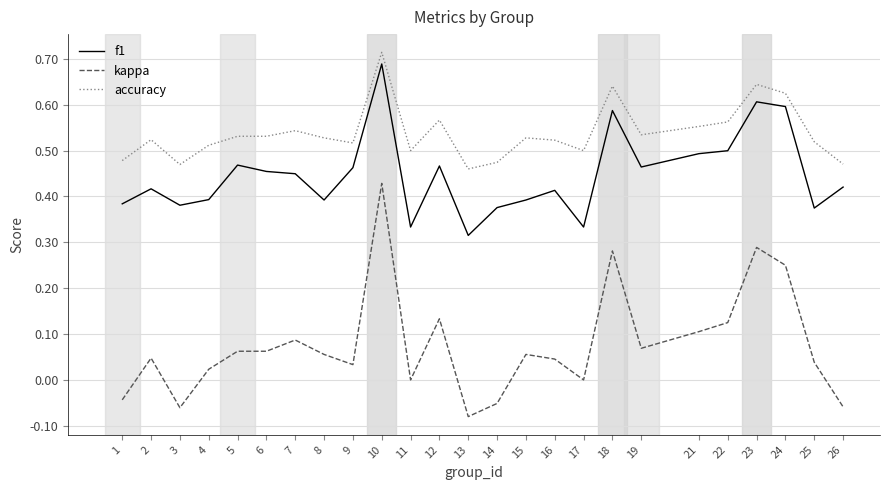

What is the sum of all f1 values?

11.2